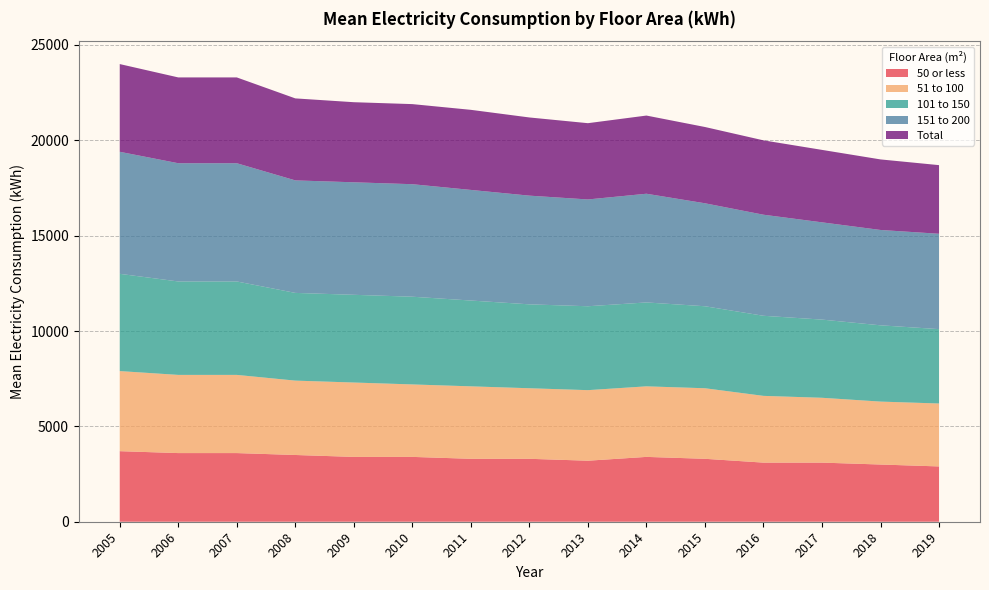

Reading left to right, what are all the values shown in this chart?

50 or less: 2005=3700	2006=3600	2007=3600	2008=3500	2009=3400	2010=3400	2011=3300	2012=3300	2013=3200	2014=3400	2015=3300	2016=3100	2017=3100	2018=3000	2019=2900
51 to 100: 2005=4200	2006=4100	2007=4100	2008=3900	2009=3900	2010=3800	2011=3800	2012=3700	2013=3700	2014=3700	2015=3700	2016=3500	2017=3400	2018=3300	2019=3300
101 to 150: 2005=5100	2006=4900	2007=4900	2008=4600	2009=4600	2010=4600	2011=4500	2012=4400	2013=4400	2014=4400	2015=4300	2016=4200	2017=4100	2018=4000	2019=3900
151 to 200: 2005=6400	2006=6200	2007=6200	2008=5900	2009=5900	2010=5900	2011=5800	2012=5700	2013=5600	2014=5700	2015=5400	2016=5300	2017=5100	2018=5000	2019=5000
Total: 2005=4600	2006=4500	2007=4500	2008=4300	2009=4200	2010=4200	2011=4200	2012=4100	2013=4000	2014=4100	2015=4000	2016=3900	2017=3800	2018=3700	2019=3600